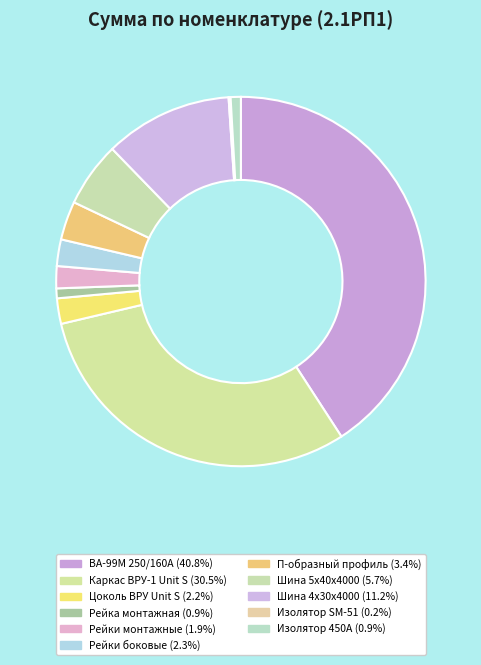

How many segments does this pie chart have?

11